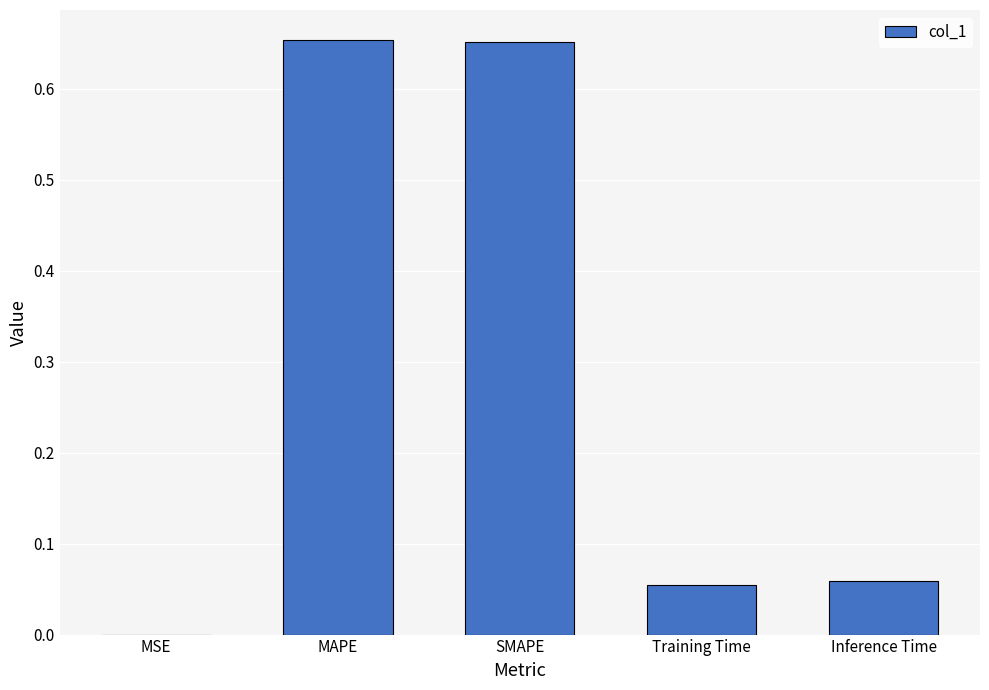

Which has a higher value, MAPE or MSE?

MAPE